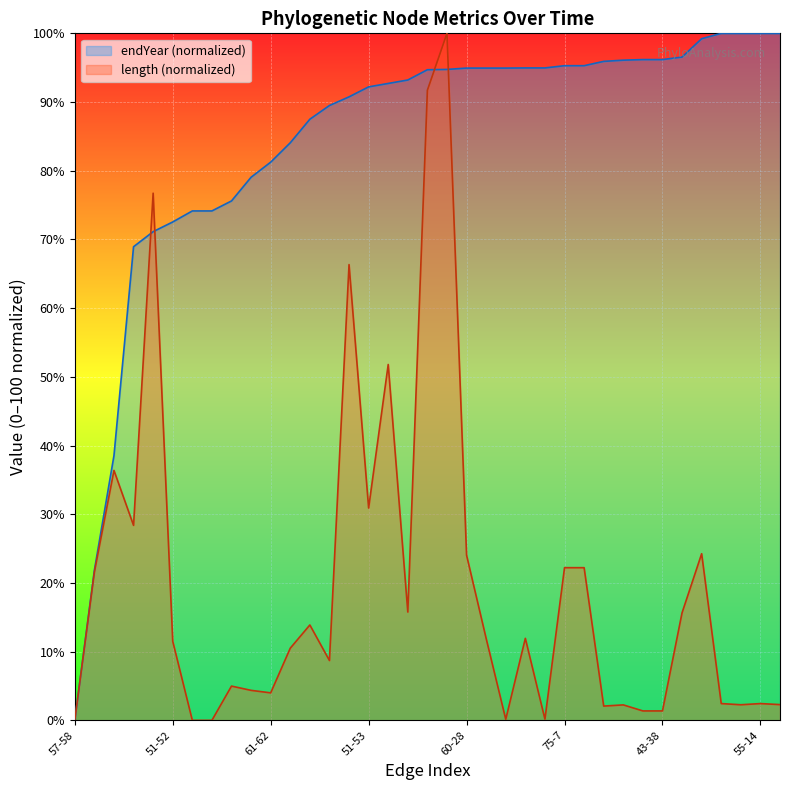

Rank the series by their average value, from highest to lowest.

endYear (normalized), length (normalized)